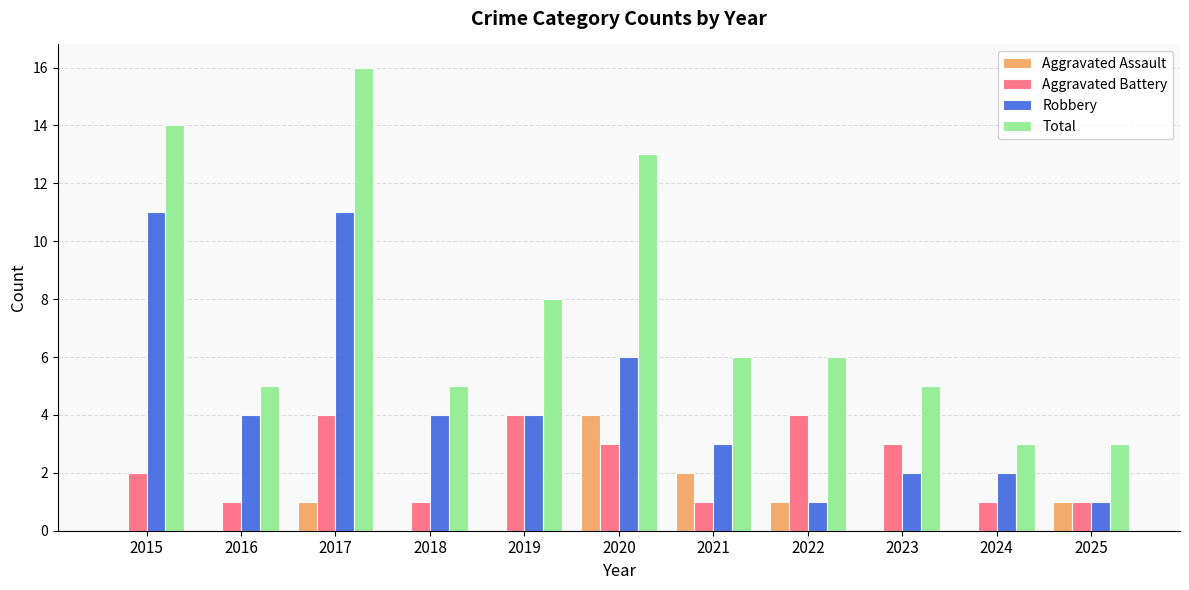

How many categories are shown in the chart?

11